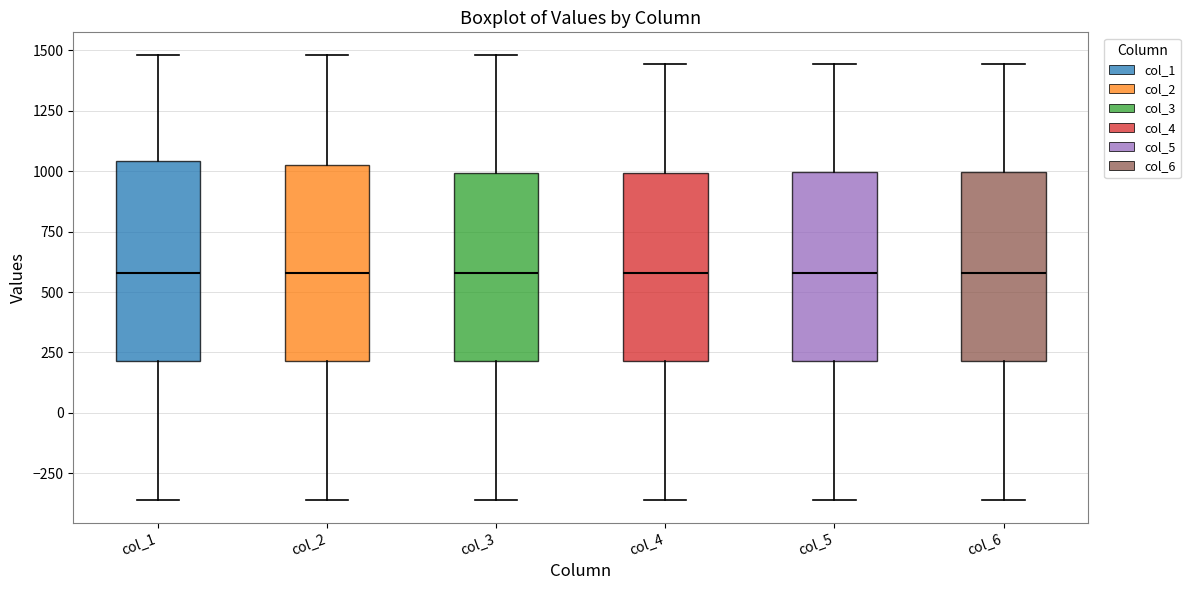

Where does the upper whisker of the box for col_4 end on the y-axis? The values are not printed on the chart, so give them approximately, as read against the axis.

1450